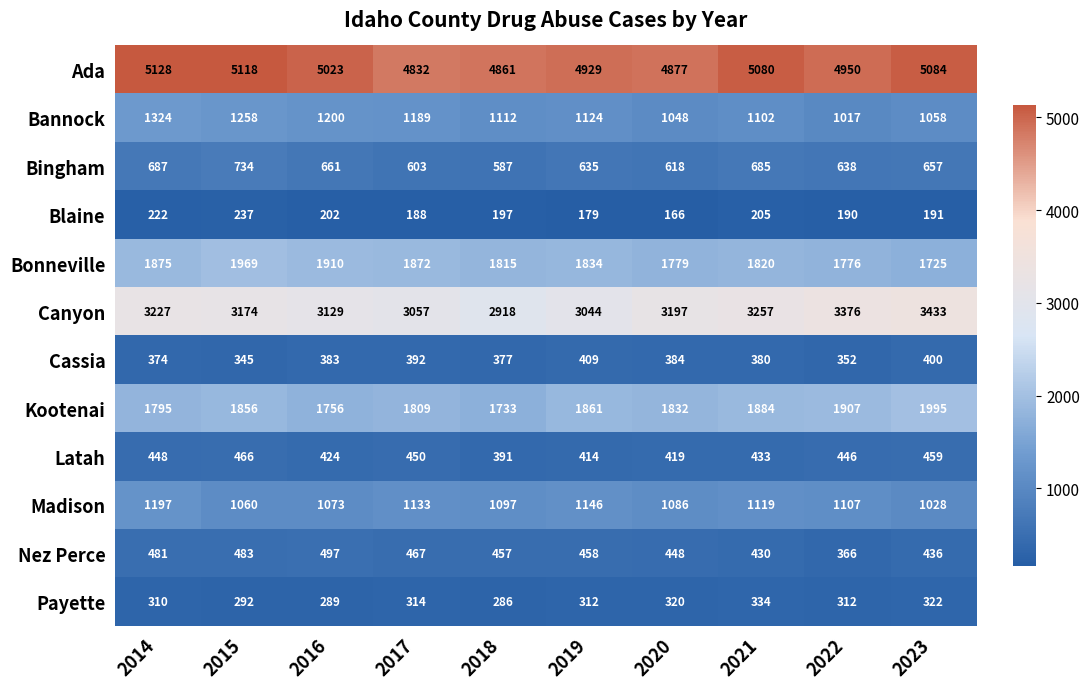

At which label does Madison first exceed 1107?

2014